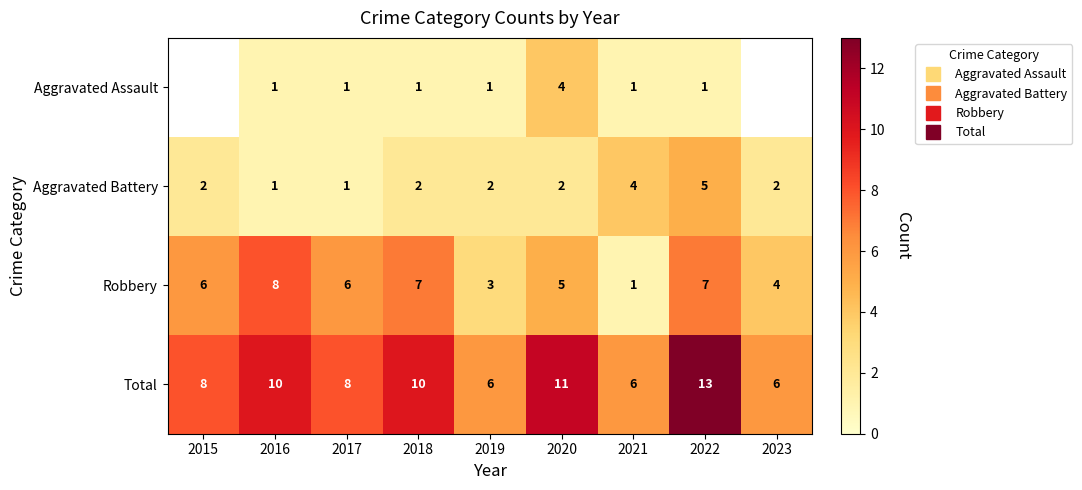

What is the sum of all Aggravated Battery values?

21.0